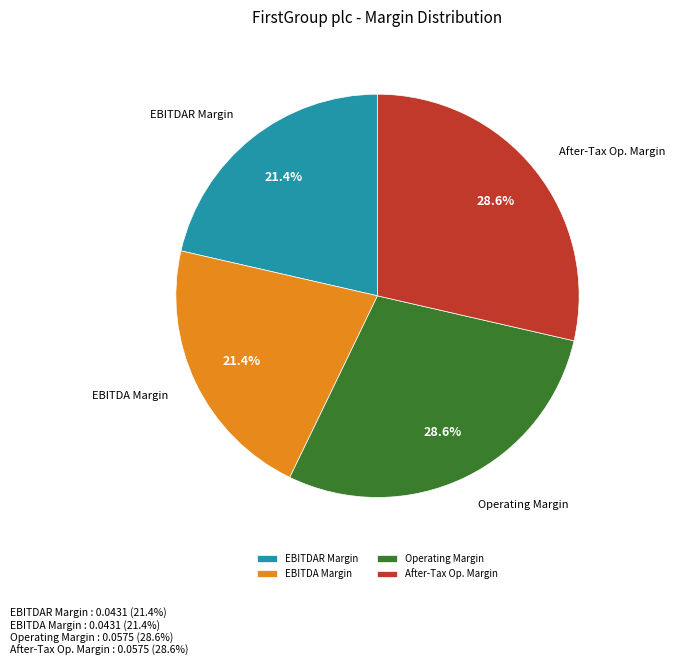

What percentage is NOT represented by EBITDAR Margin?

78.6%